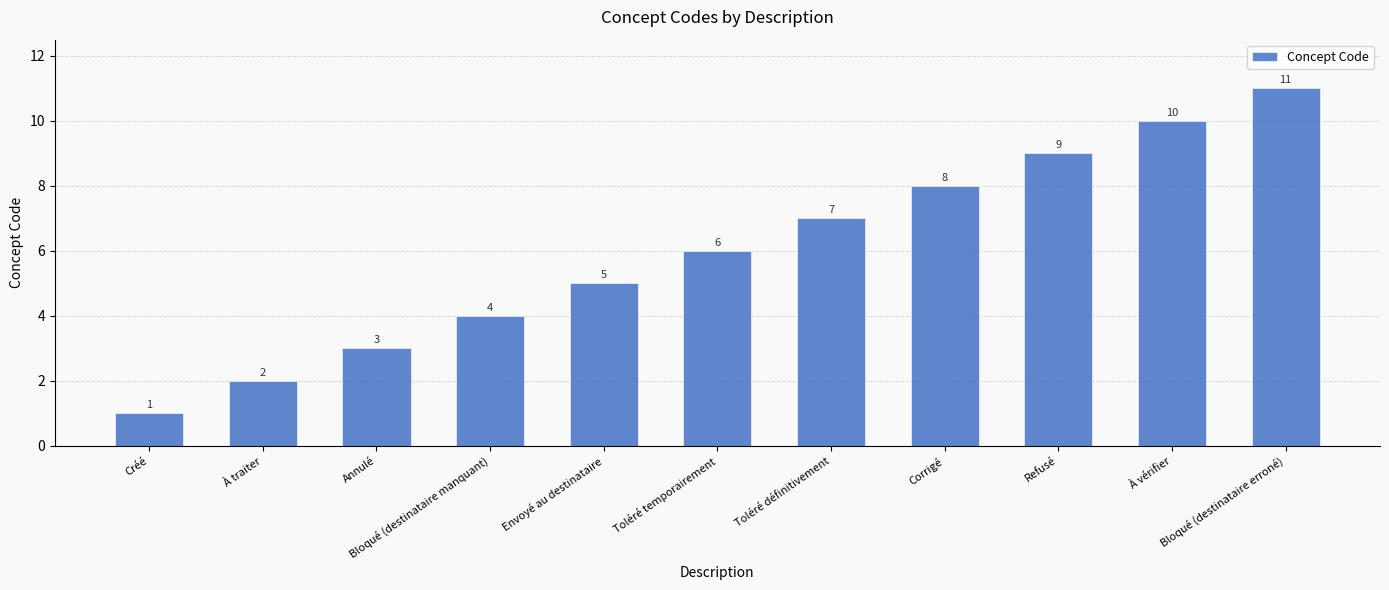

What is the label of the 10th bar from the left?

À vérifier